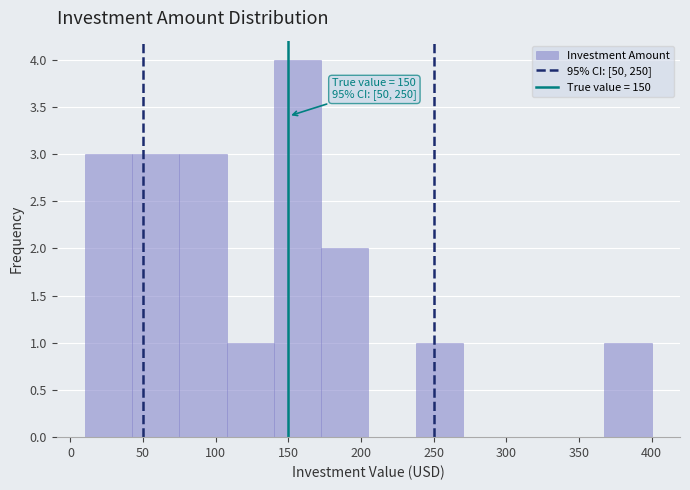

Over which range of the x-axis is the bar tallest?

140.0 to 172.5